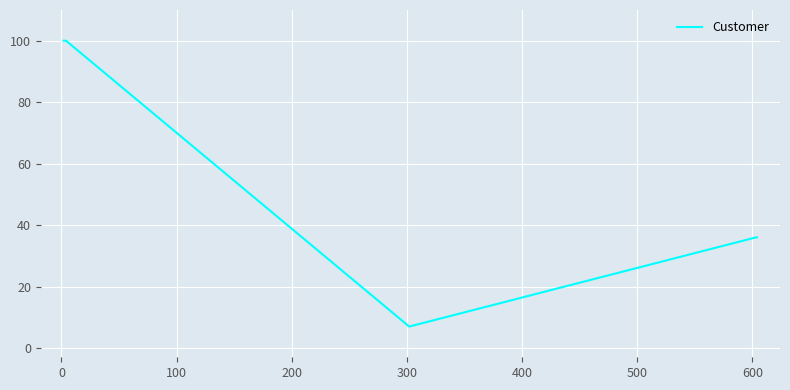

Does the chart display data point markers on the line(s)?

No